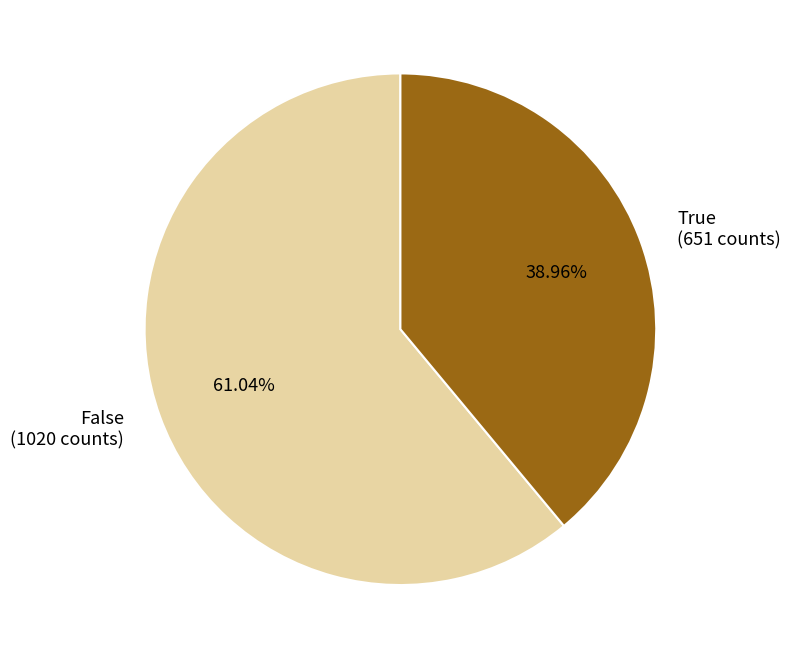

To the nearest percent, what percentage of the pie is True?

39%